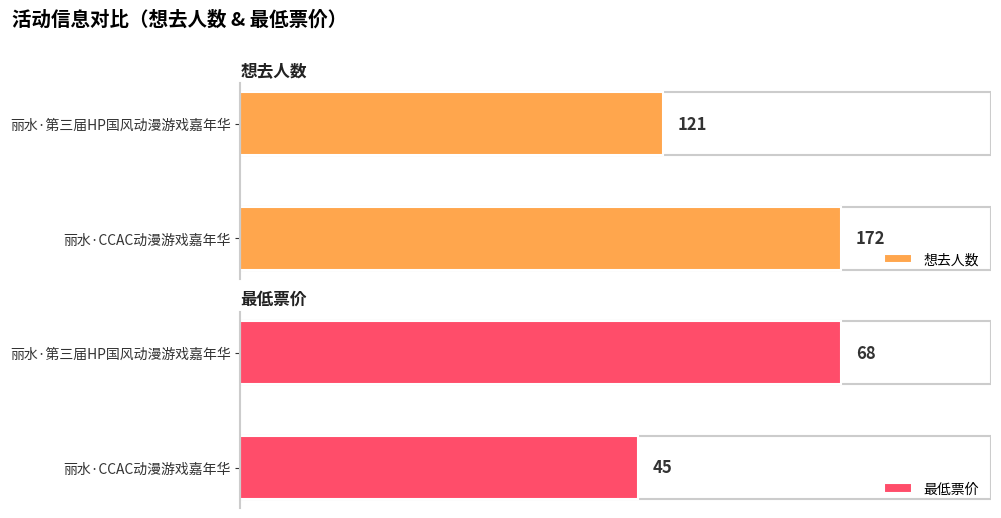

How many categories are shown in the chart?

2